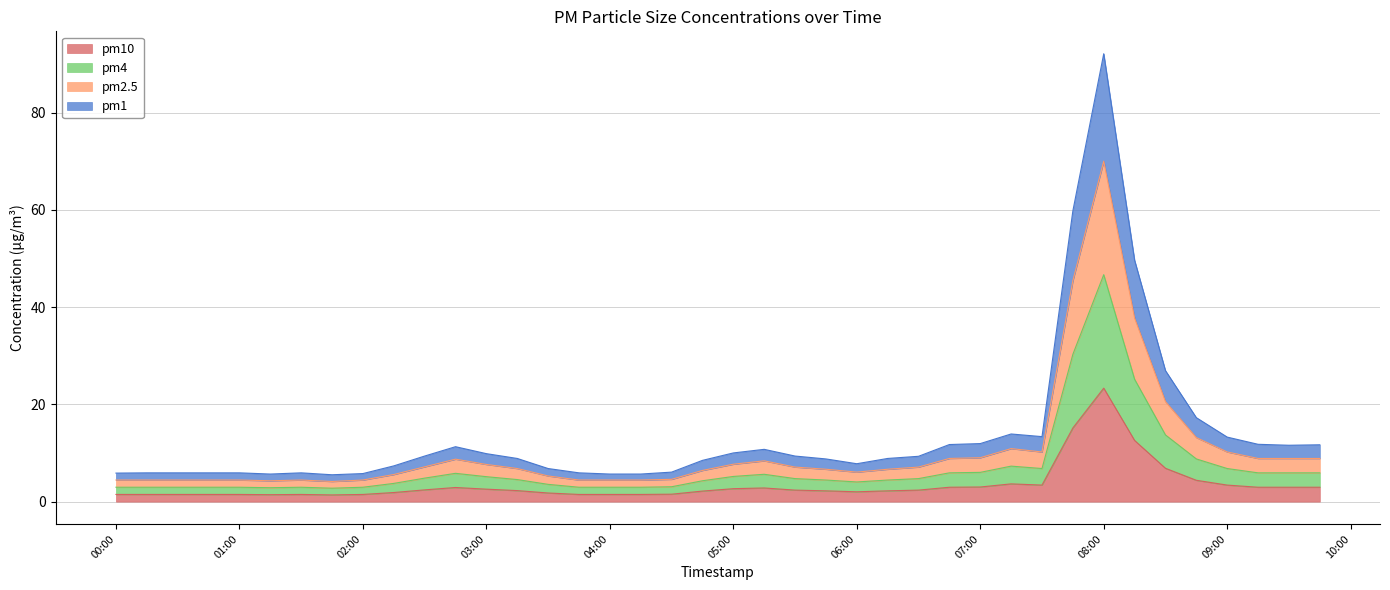

At which category does pm2.5 reach its first local valley?

2023-12-18 01:15:00